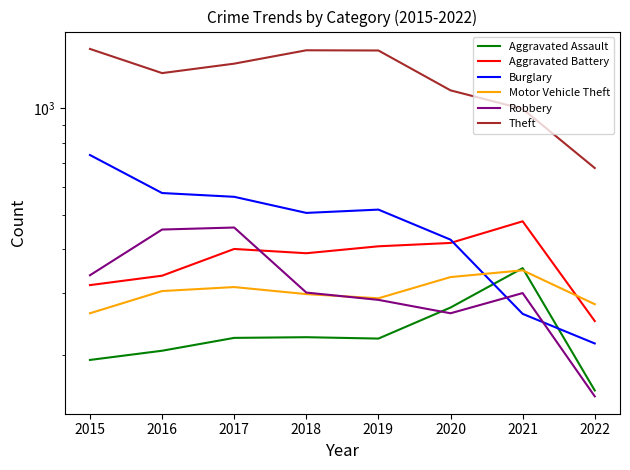

At which label does Aggravated Assault reach its minimum?

2022